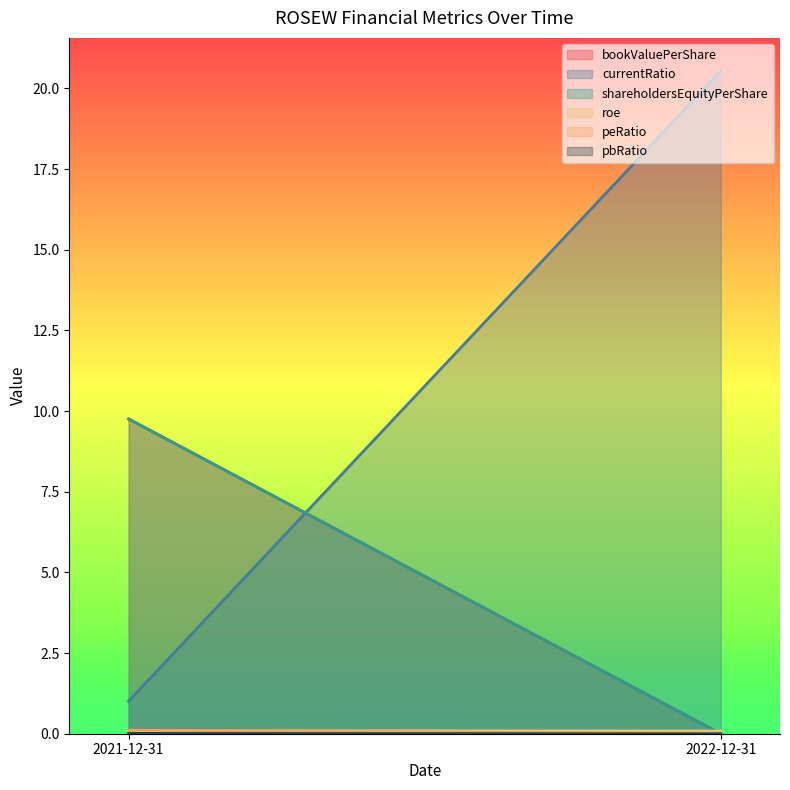

What are all the series names shown in the legend?

bookValuePerShare, currentRatio, shareholdersEquityPerShare, roe, peRatio, pbRatio